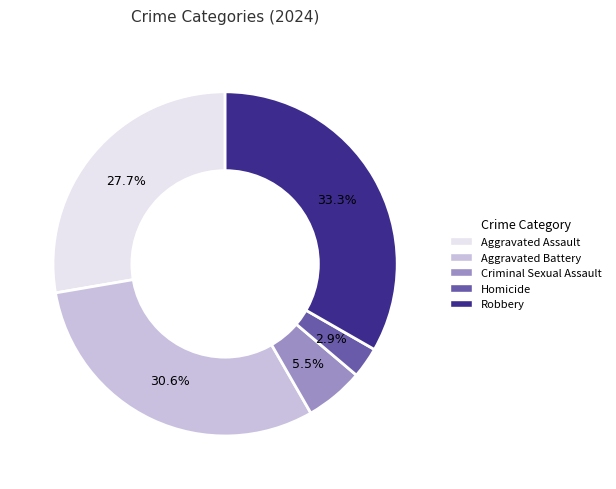

Which category has the biggest portion of the pie?

Robbery